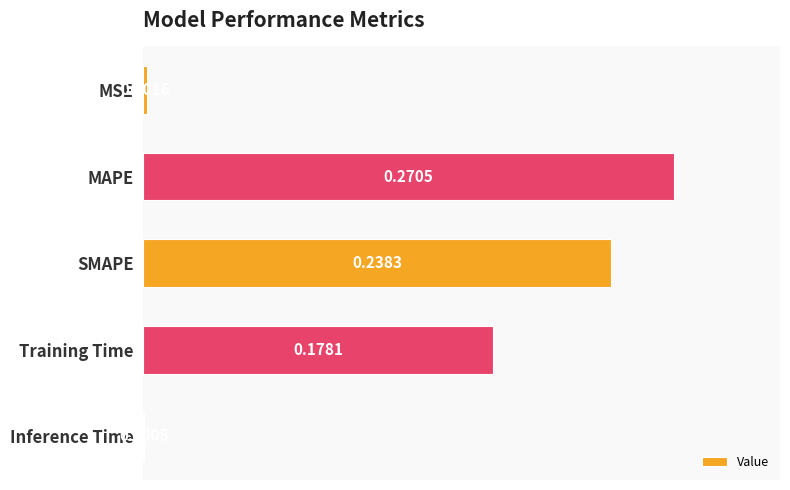

Where is the data nearest to the value 0?

Inference Time